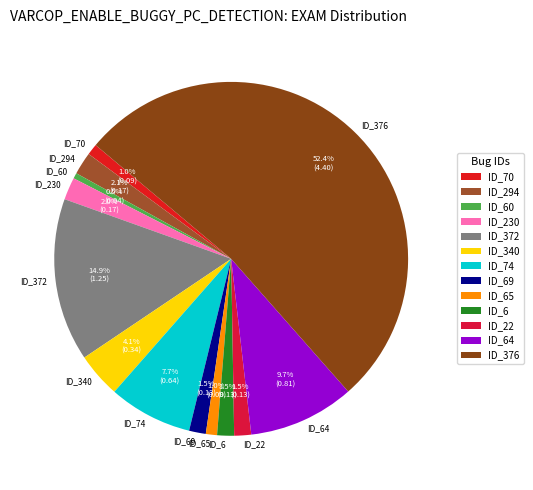

Combined, do ID_64 and ID_372 account for over 50%?

No